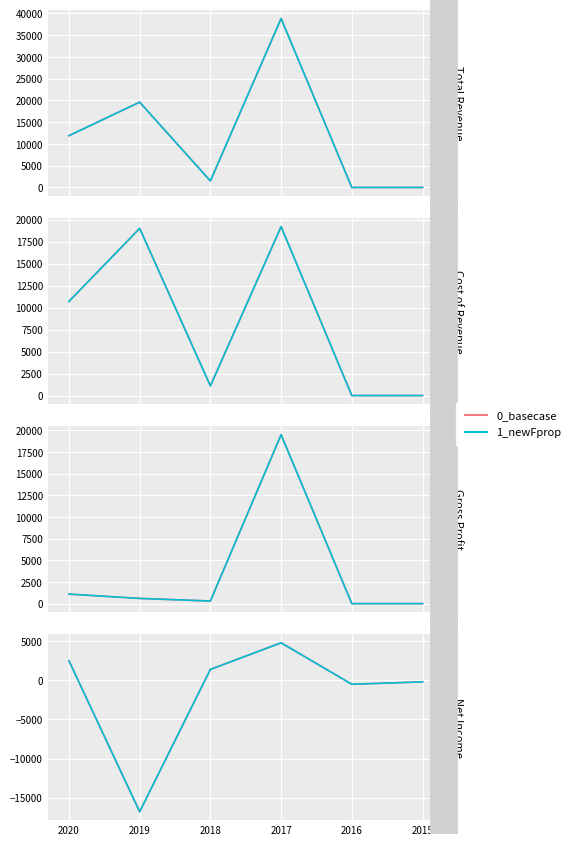

What is the difference between the maximum and minimum values in the 1_newFprop series?

21600